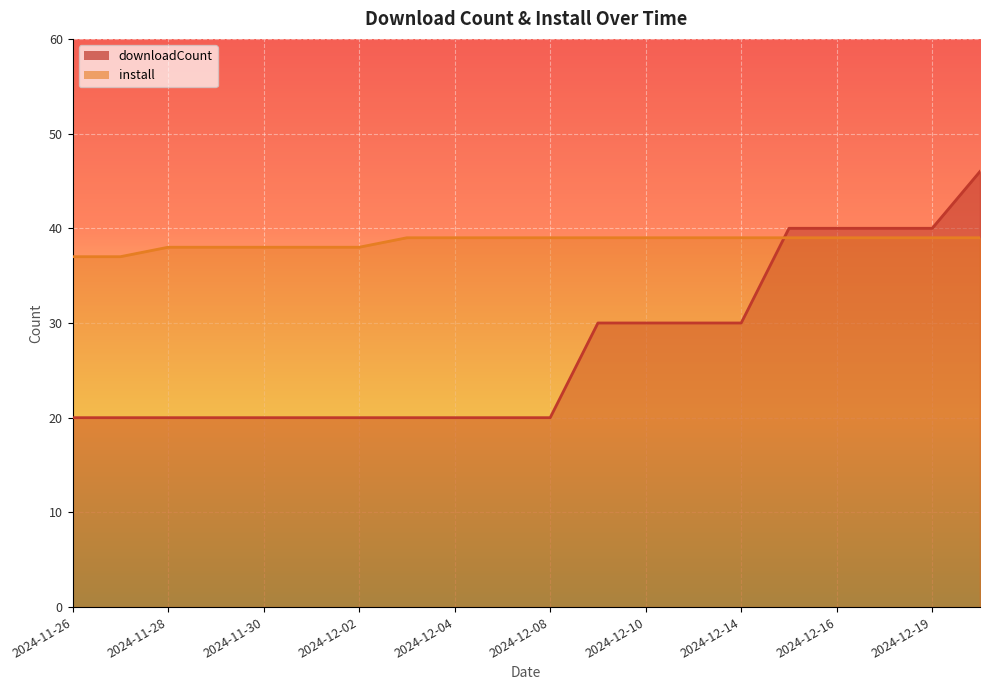

How many intersections are there between downloadCount and install?

1